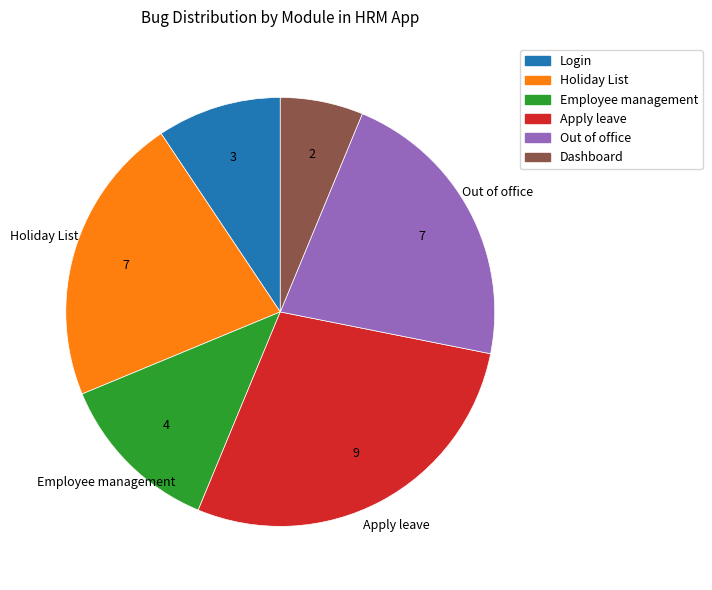

How many slices are in this pie chart?

6